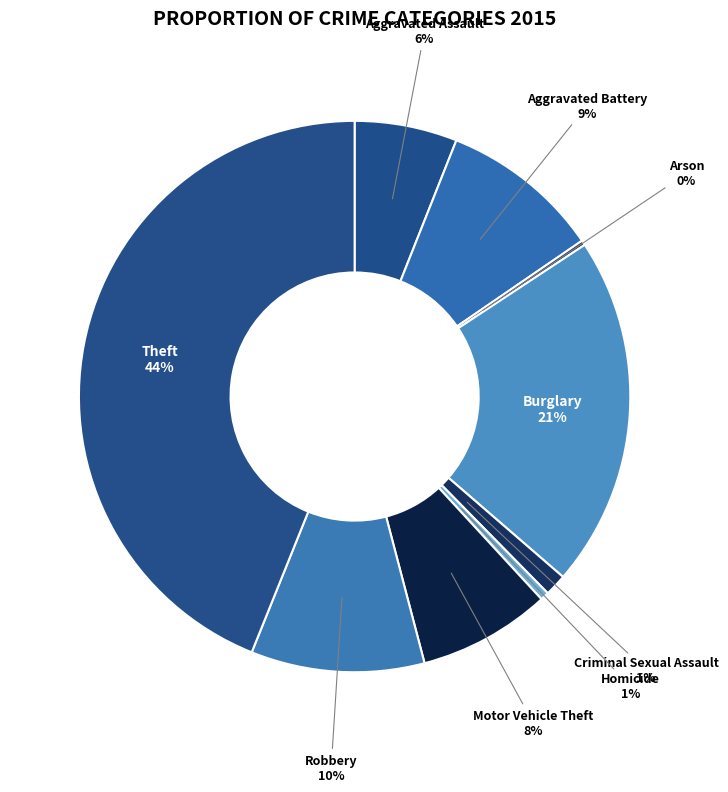

What is the largest slice in the pie chart?

Theft